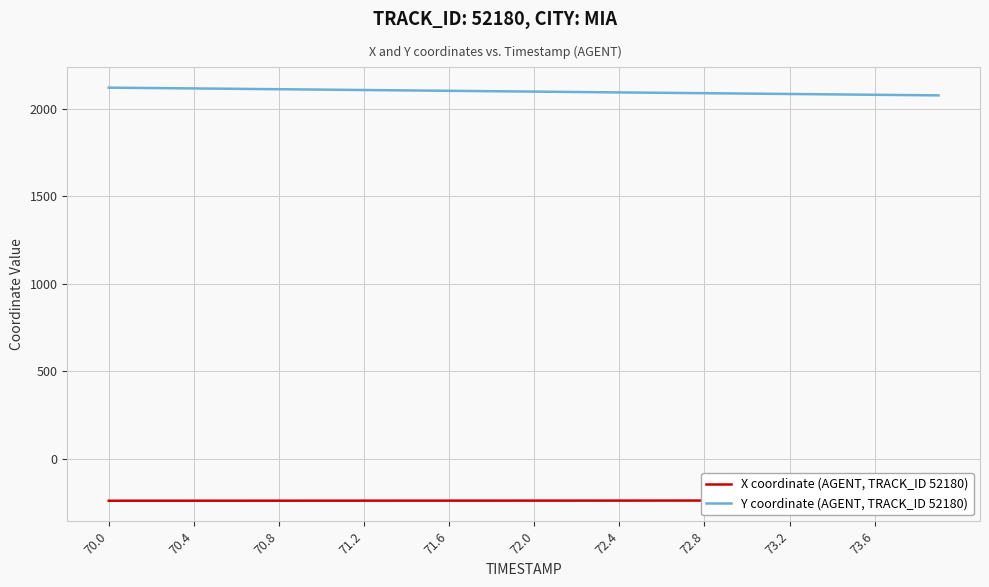

At which category is the sum across all series the highest?

70.0